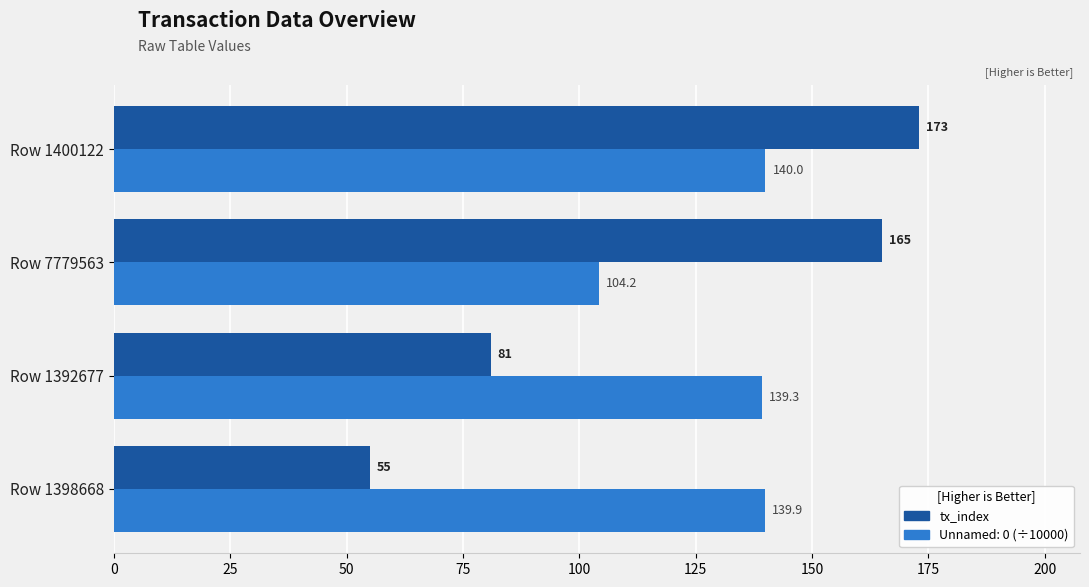

Which series has the largest range (max minus min)?

tx_index